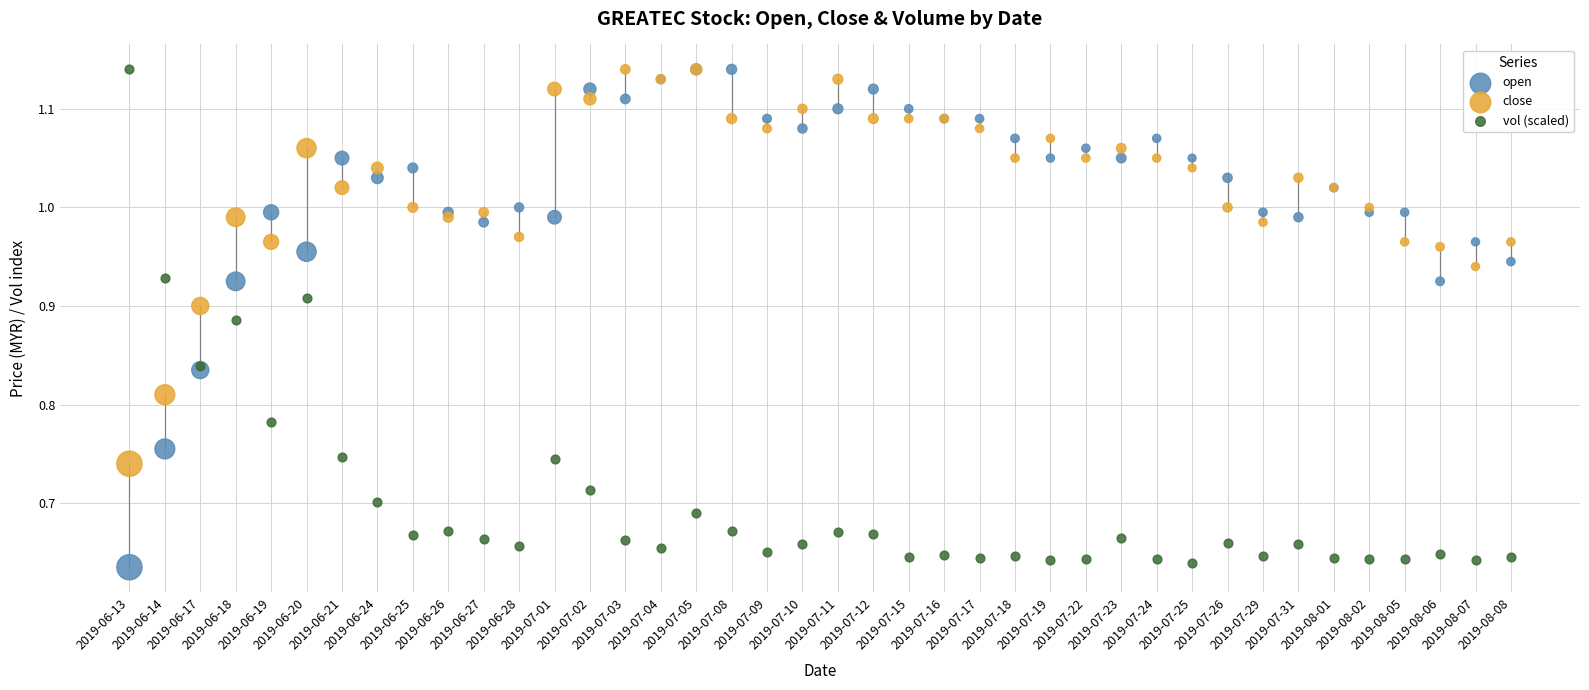

What are all the series names shown in the legend?

open, close, vol (scaled)